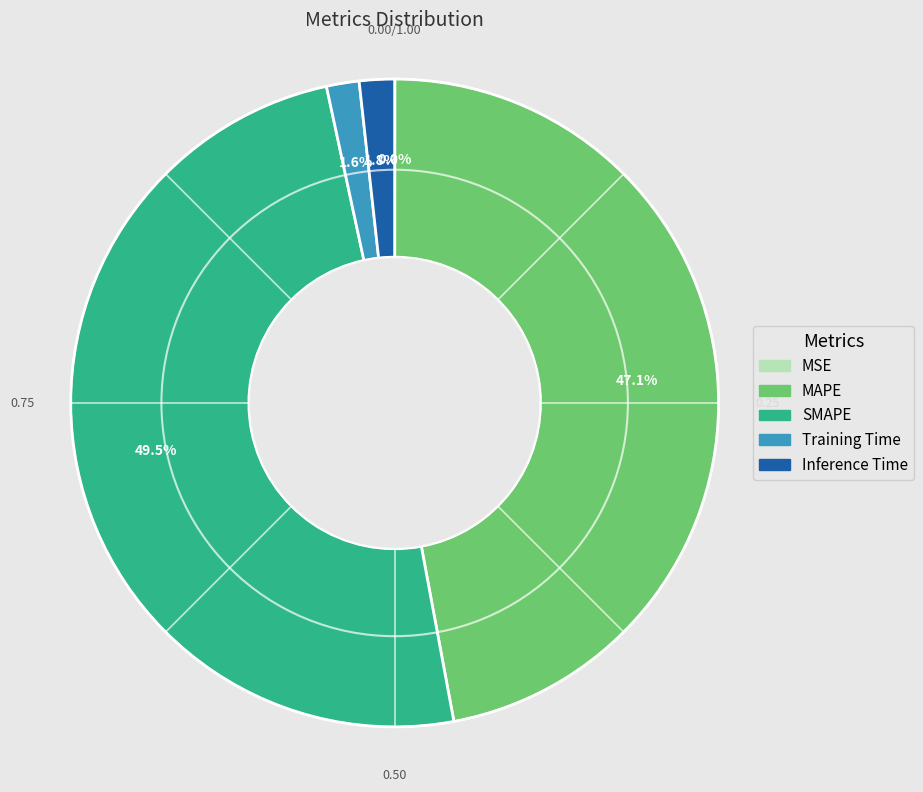

Is there a majority slice in this chart?

No